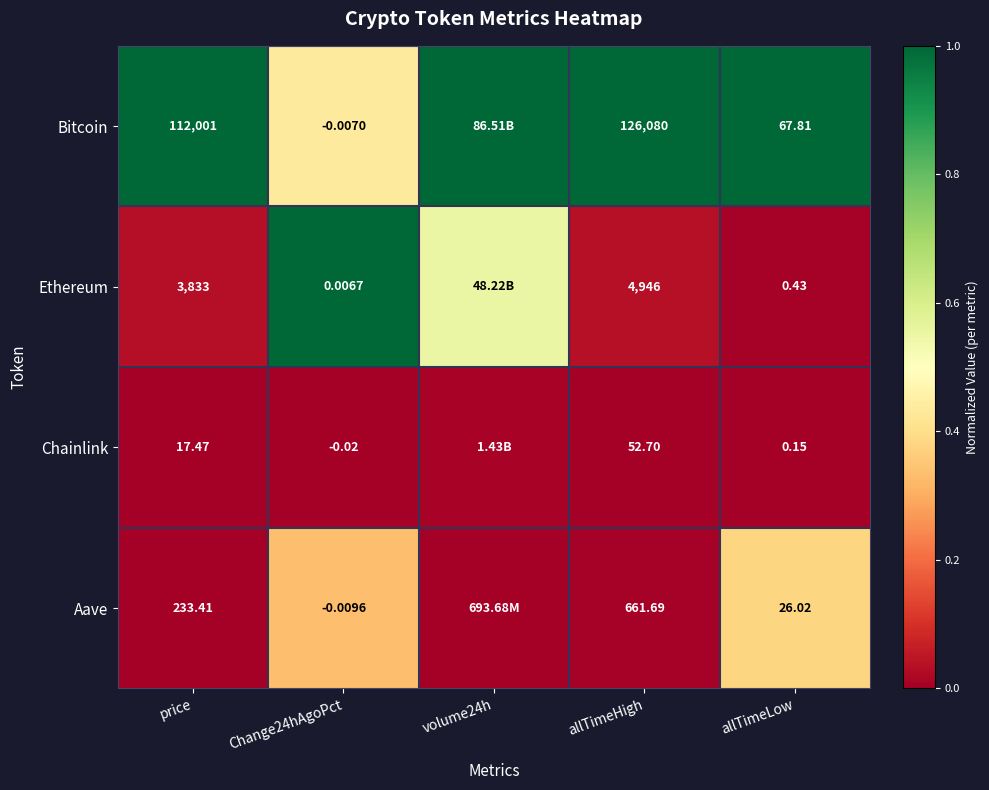

Rank the series at price from lowest to highest value.

Chainlink, Aave, Ethereum, Bitcoin